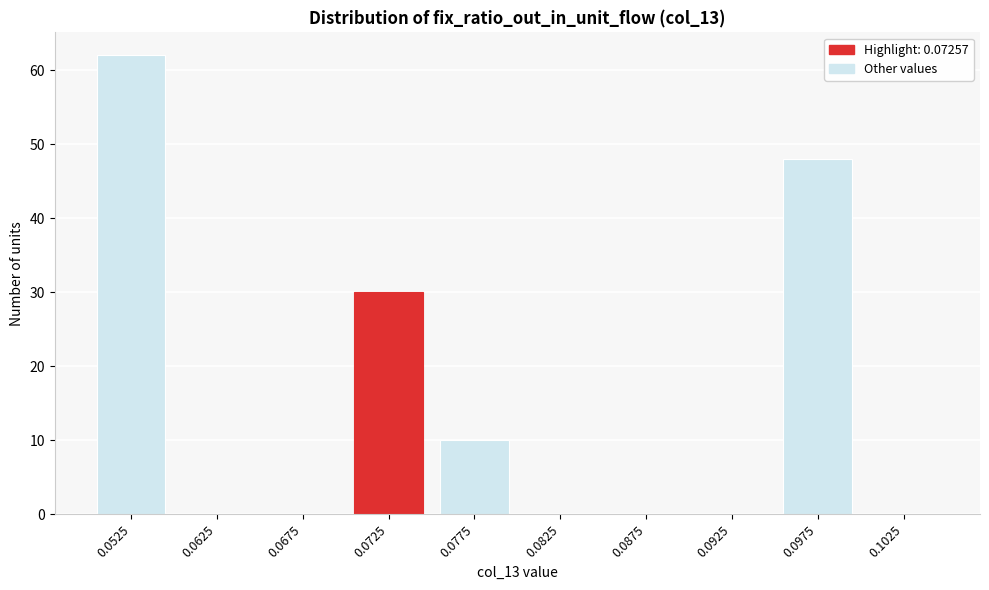

Reading left to right, list all the values displayed in this chart.

0.0525=62	0.0625=0	0.0675=0	0.0725=30	0.0775=10	0.0825=0	0.0875=0	0.0925=0	0.0975=48	0.1025=0